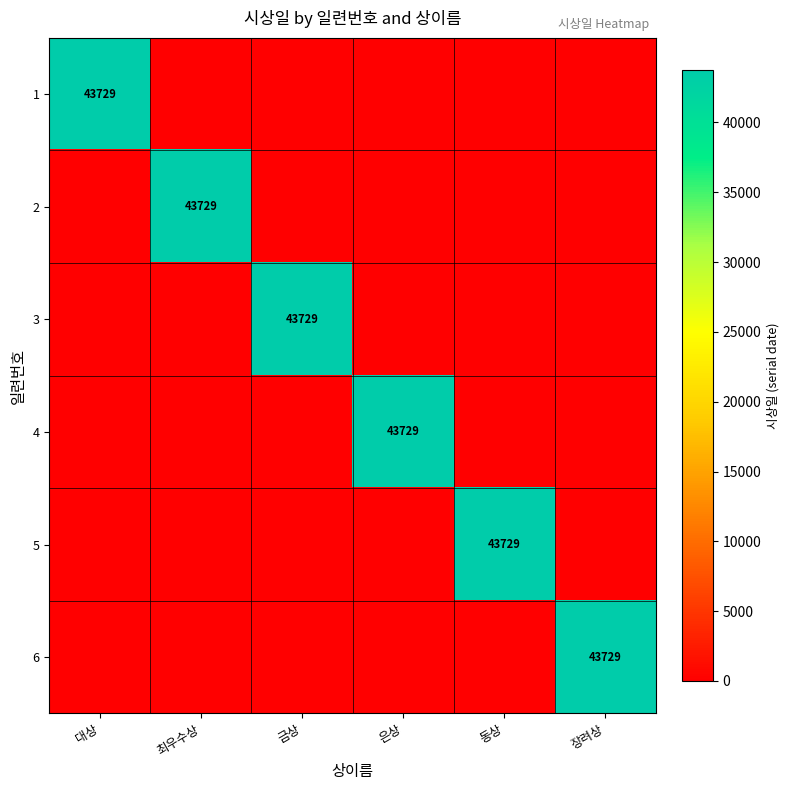

At which category is the sum across all series the highest?

대상